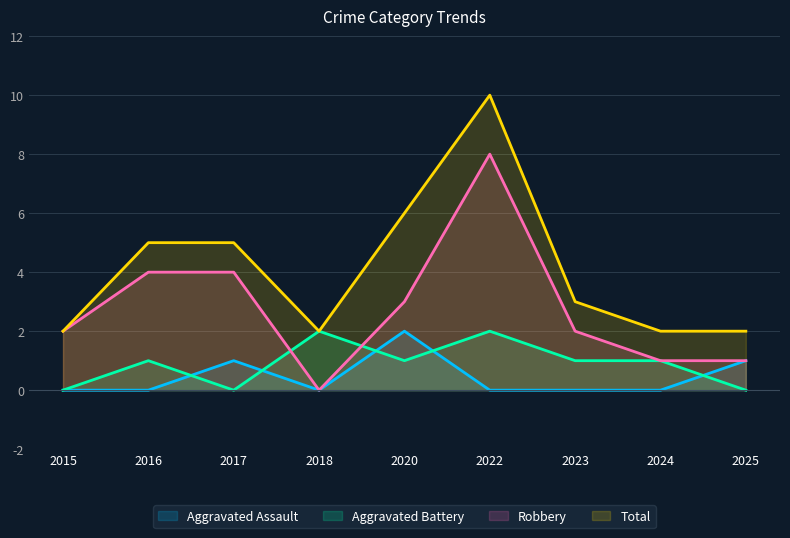

True or false: Robbery has a value of 2 at 2015.

True